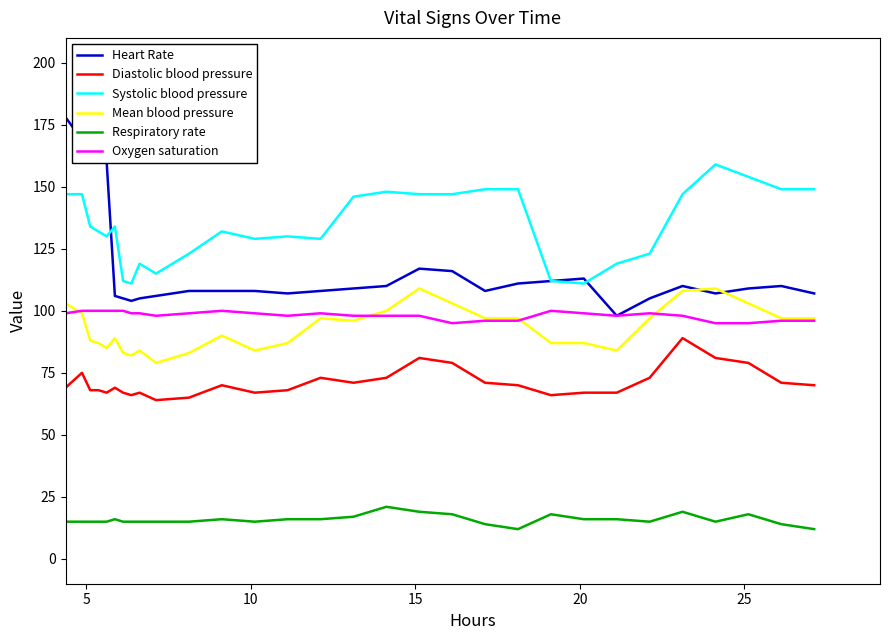

What is the highest value of the Oxygen saturation series?

100